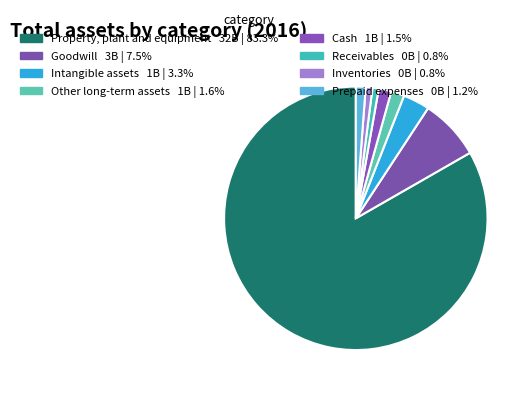

What is the change in value from Property, plant and equipment to Inventories?

-32107000000